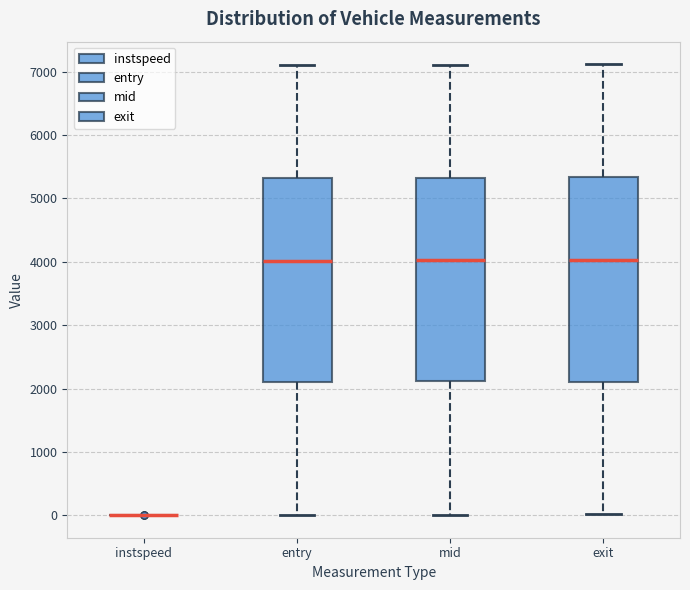

Where does the lower whisker of the box for exit end on the y-axis? The values are not printed on the chart, so give them approximately, as read against the axis.

0